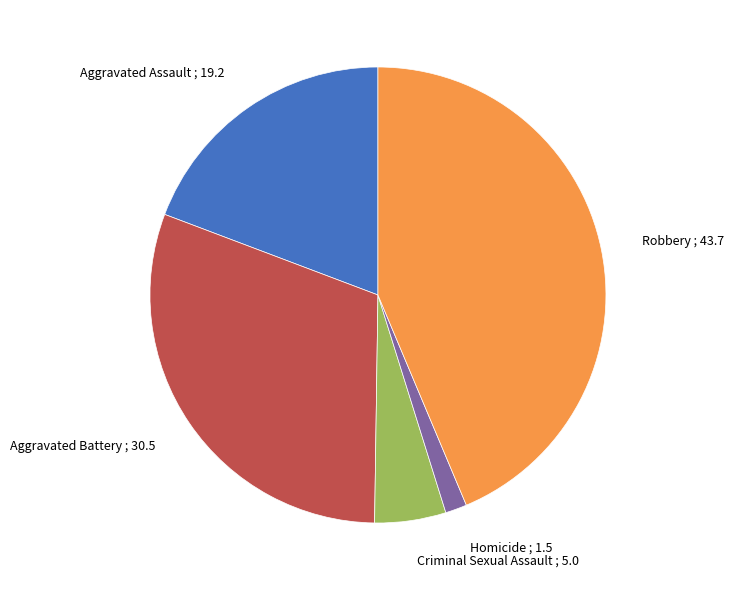

Is it true that Aggravated Assault is 11% of the pie?

False